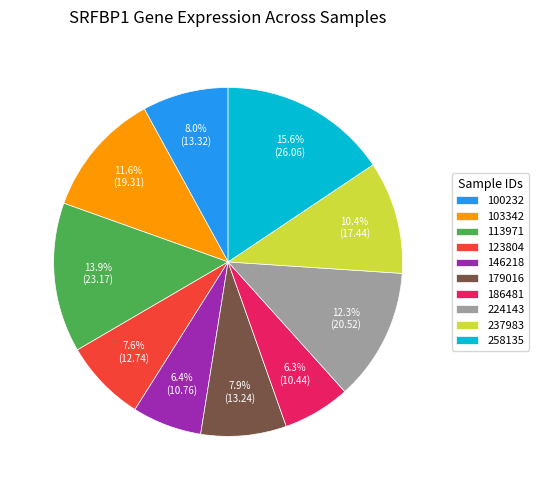

What portion of the pie excludes 146218?

93.6%